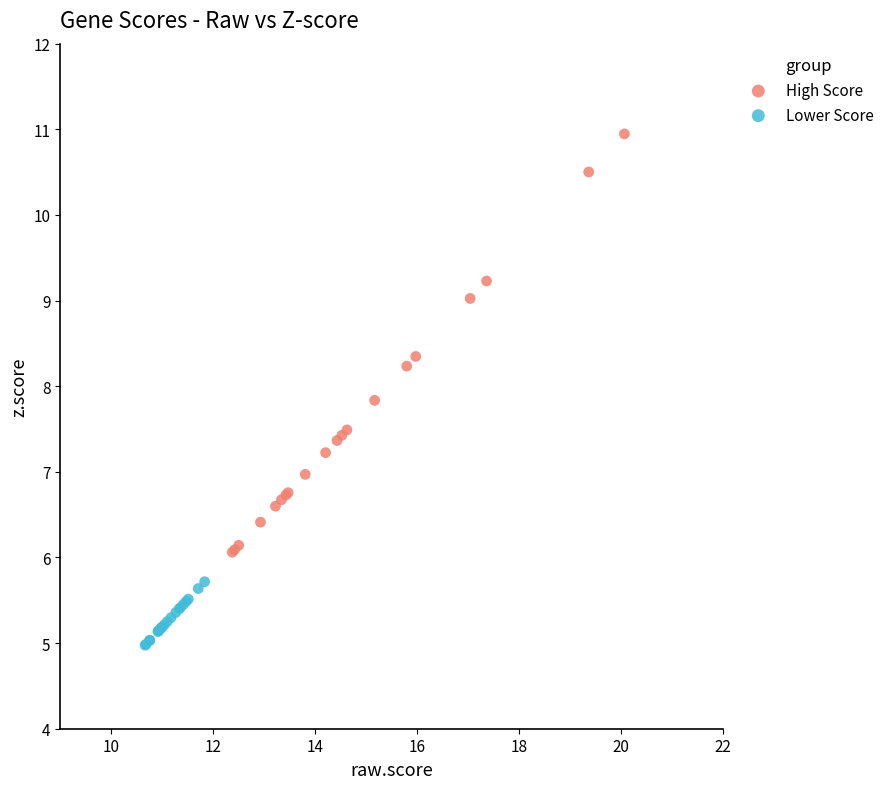

Which series has the widest spread of Y values?

High Score